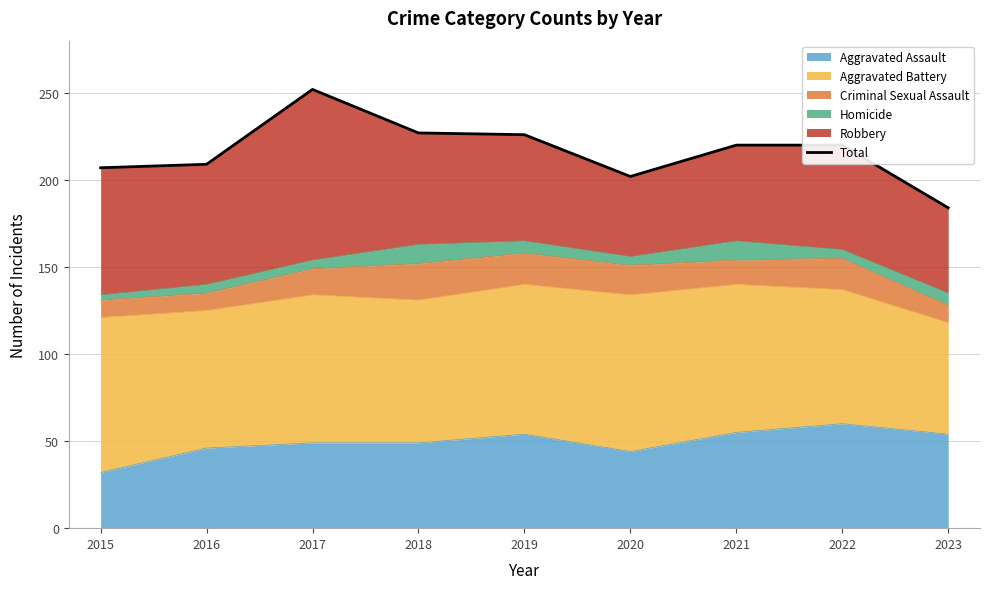

What is the difference between the maximum and minimum values?

68